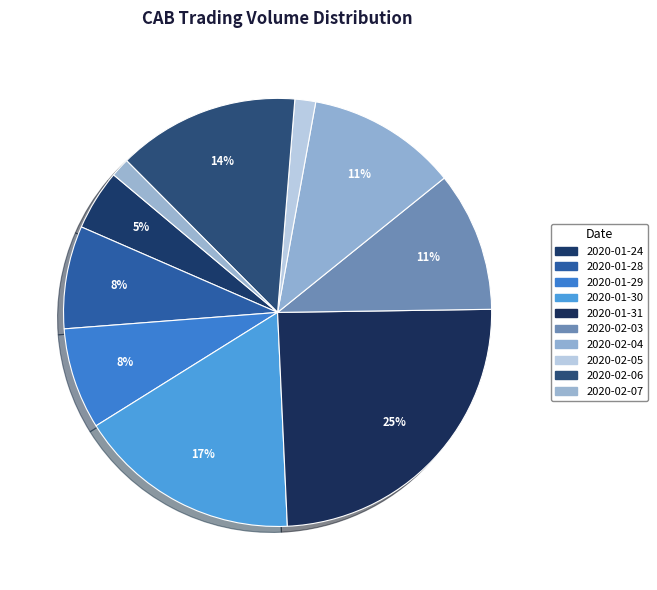

Approximately how many times larger is the value at 2020-01-31 compared to 2020-02-07?

17.1